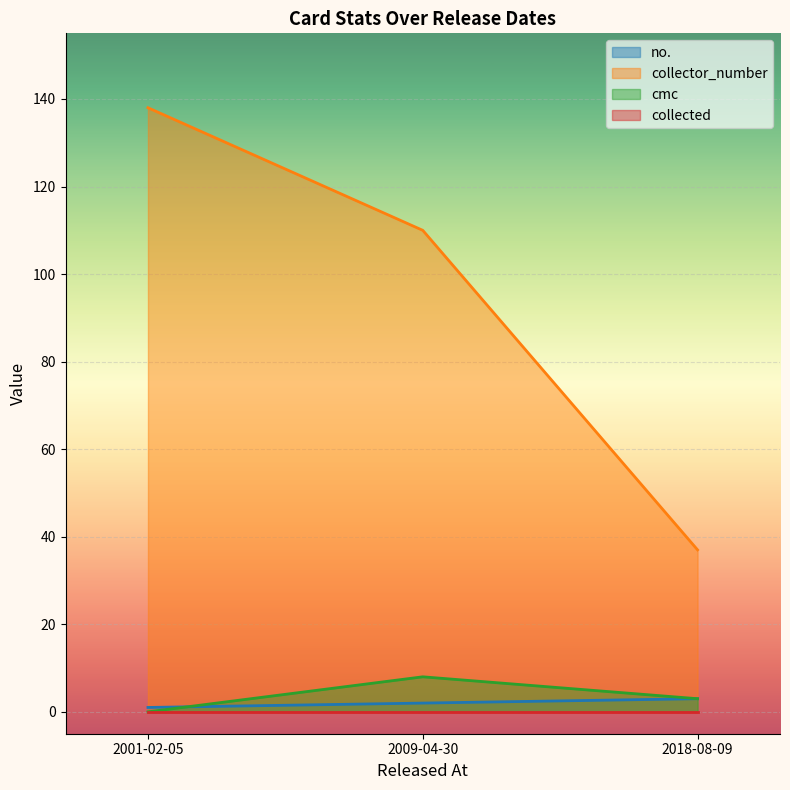

Which series changed the most between 2009-04-30 and 2018-08-09?

collector_number